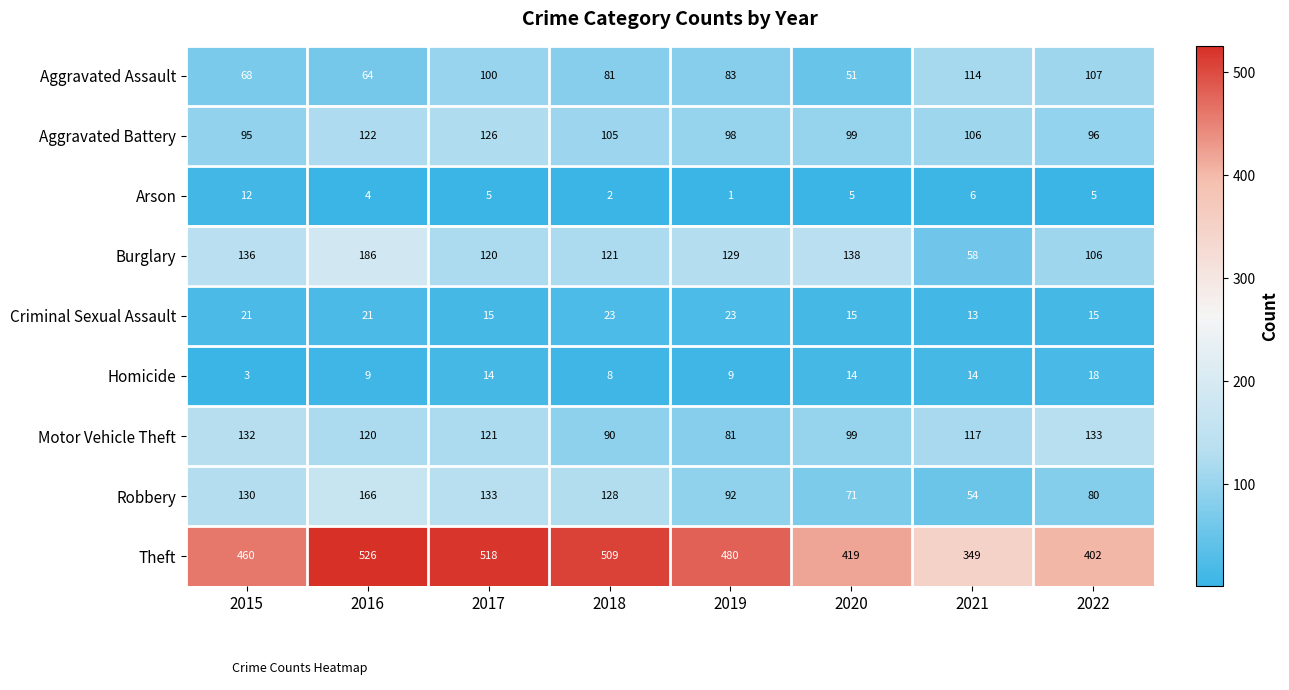

What is the difference between the maximum and second lowest values in the Arson series?

10